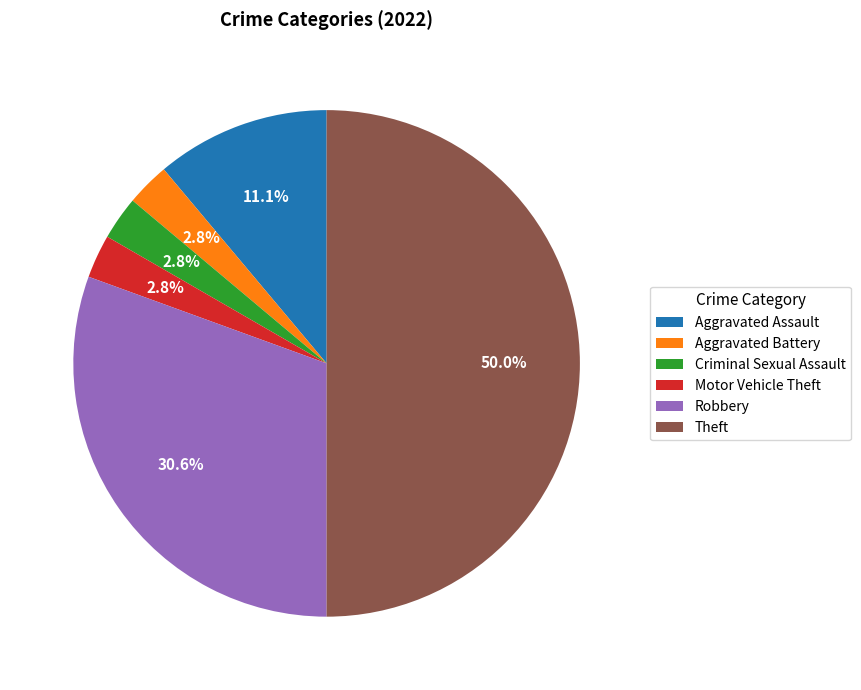

Count the number of slices in the pie.

6